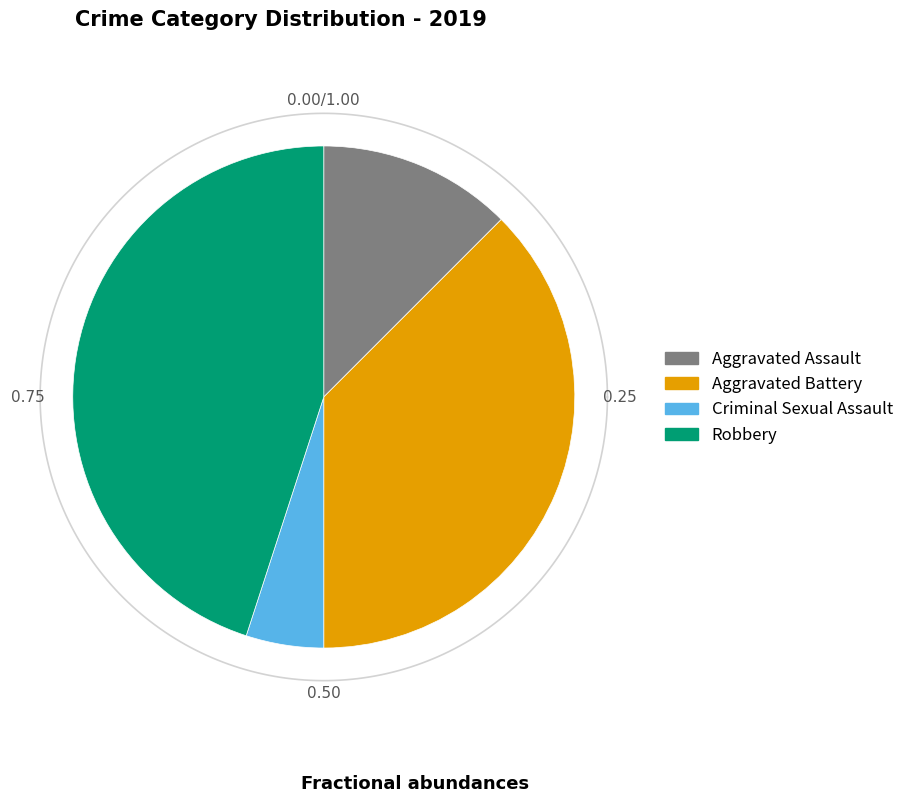

Approximately how many times larger is the value at Criminal Sexual Assault compared to Robbery?

0.1